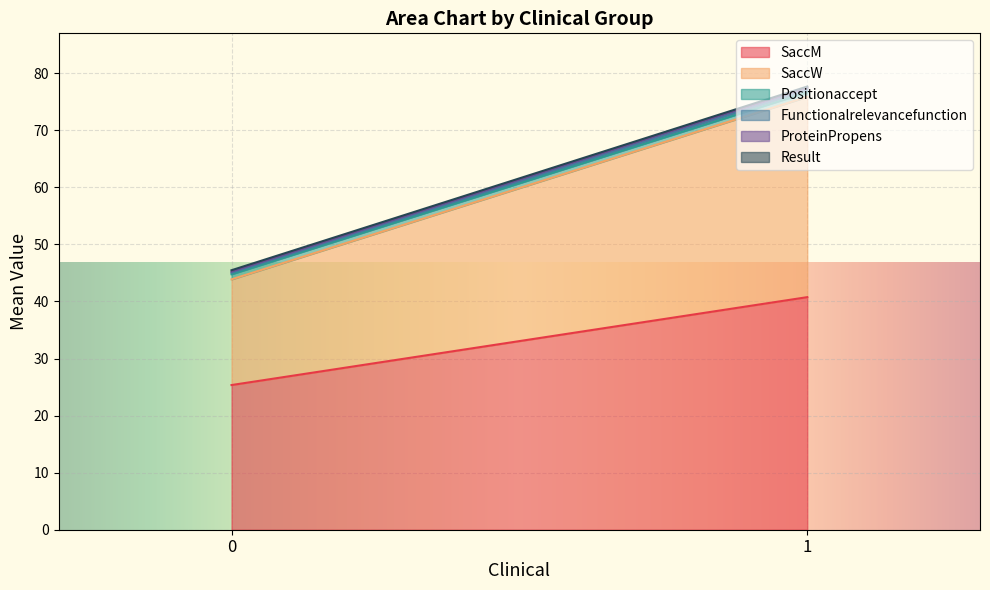

Which series has the largest total across all categories?

SaccM